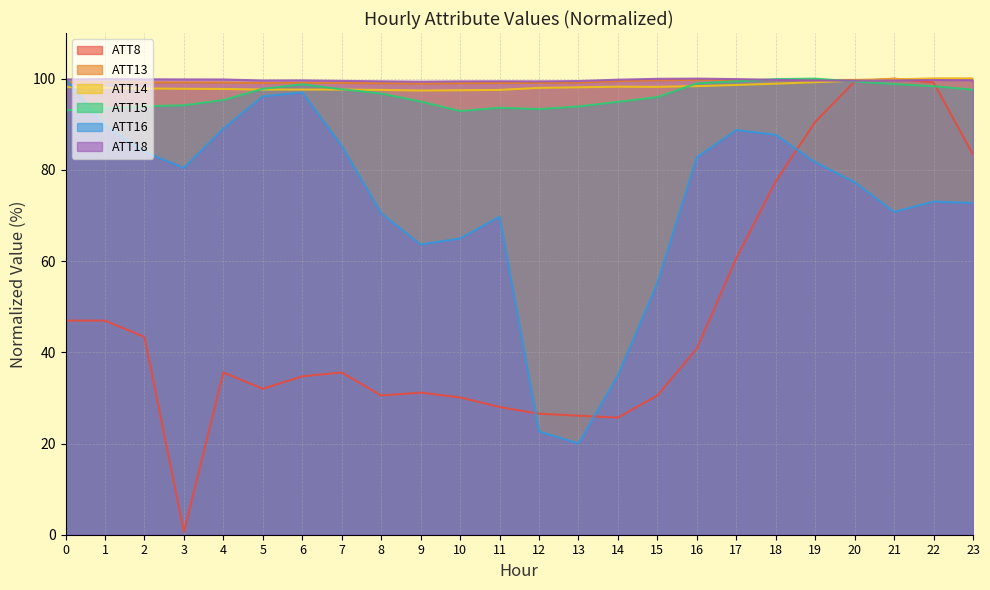

Which series has the widest spread of values?

ATT8